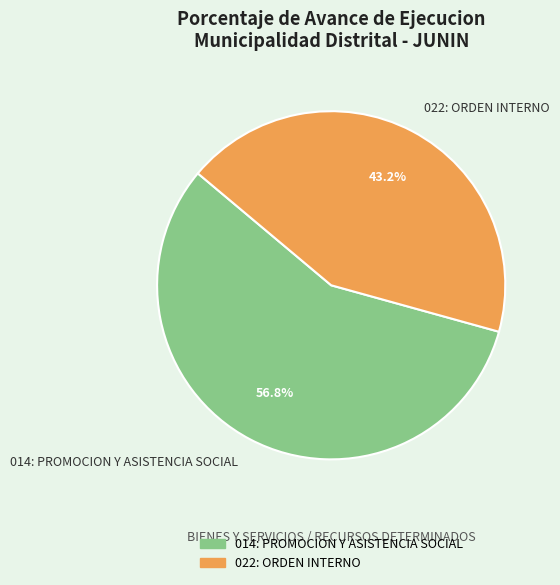

Rank the categories by value from lowest to highest.

022: ORDEN INTERNO, 014: PROMOCION Y ASISTENCIA SOCIAL